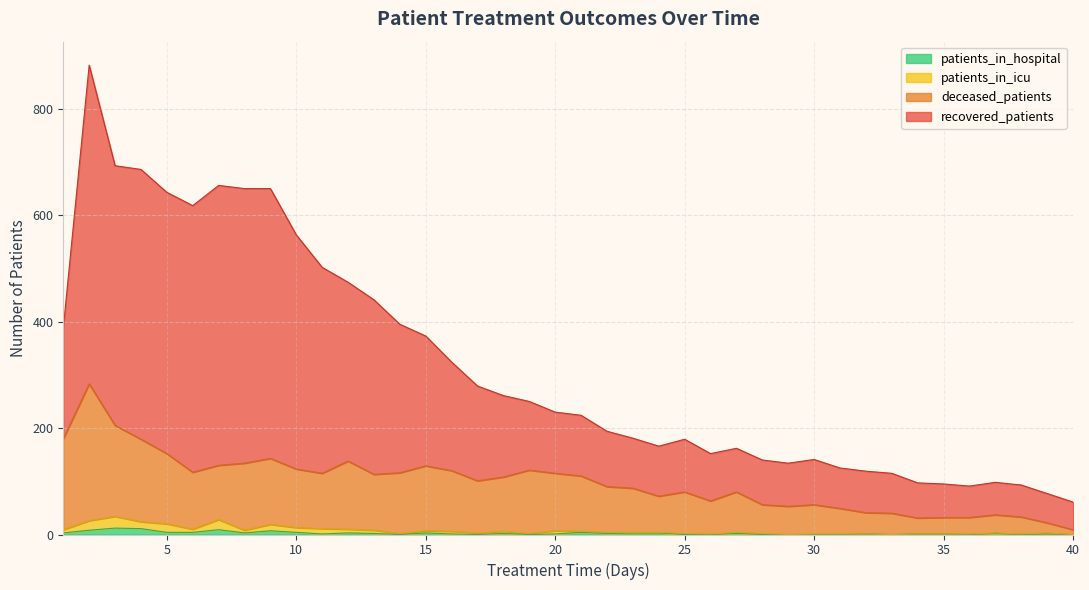

What are all the series names shown in the legend?

patients_in_hospital, patients_in_icu, deceased_patients, recovered_patients